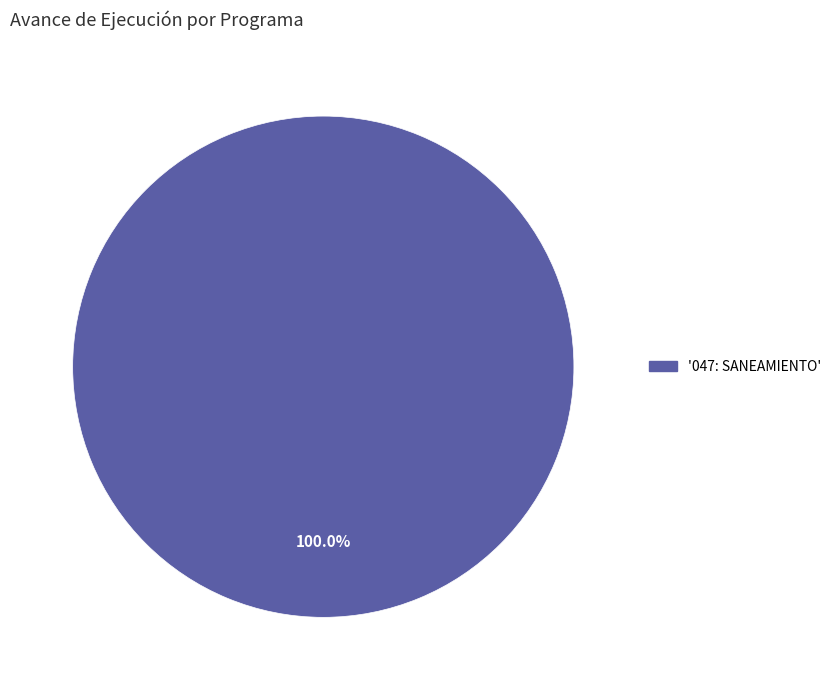

Is there a majority slice in this chart?

Yes